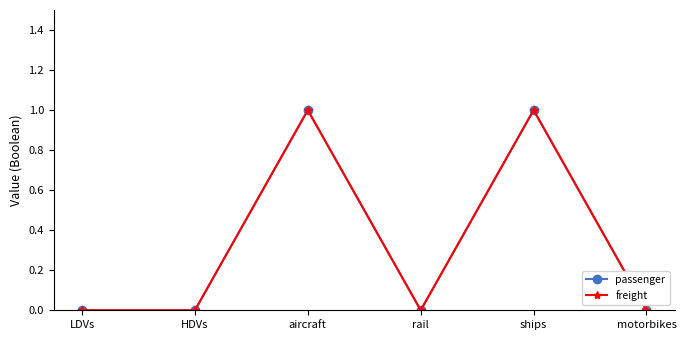

List the labels in order of freight value, smallest first.

LDVs, HDVs, rail, motorbikes, aircraft, ships